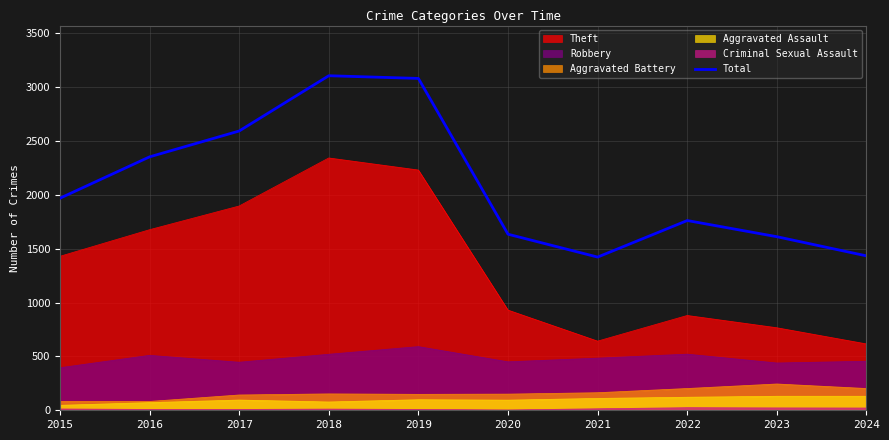

What is the minimum value shown in the chart?

3